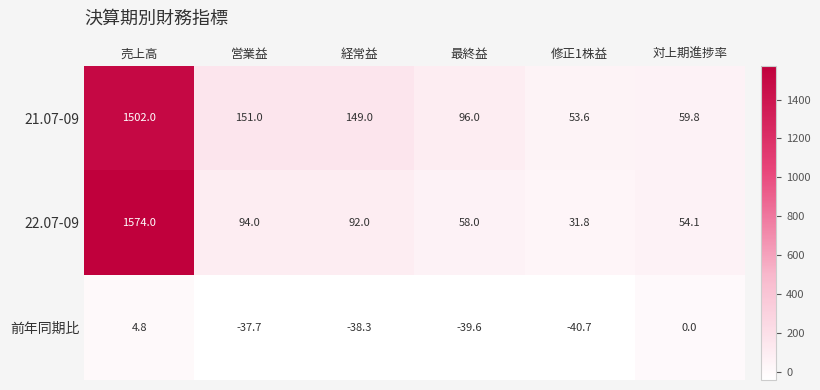

Is the value of 前年同期比 at 経常益 greater than the value of 22.07-09 at 売上高?

No